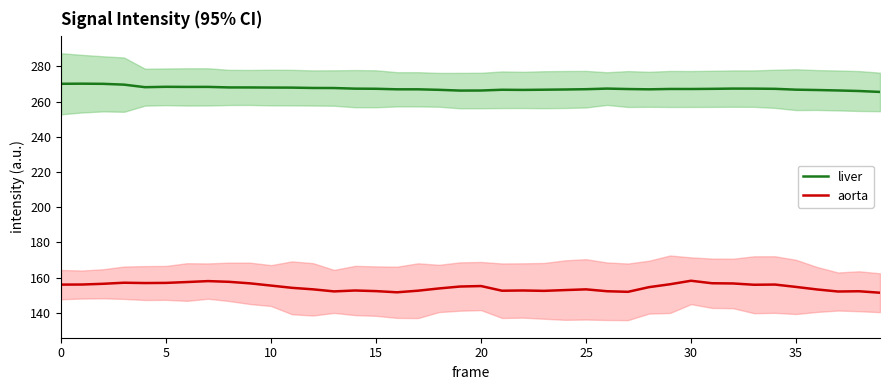

Reading left to right, list all the values displayed in this chart.

liver: 270.1	270.2	270.1	269.6	268.2	268.4	268.3	268.4	268.1	268.0	268.0	267.9	267.8	267.7	267.4	267.3	267.0	267.0	266.7	266.3	266.3	266.7	266.6	266.8	266.9	267.0	267.4	267.1	267.0	267.2	267.2	267.3	267.4	267.4	267.3	266.8	266.6	266.3	266.0	265.5
aorta: 156.1	156.1	156.5	157.1	157.0	157.0	157.5	158.1	157.7	156.8	155.5	154.2	153.4	152.2	152.7	152.4	151.7	152.6	153.9	155.0	155.3	152.6	152.7	152.5	153.0	153.4	152.3	152.0	154.6	156.3	158.3	156.8	156.7	156.0	156.1	154.8	153.3	152.2	152.3	151.5